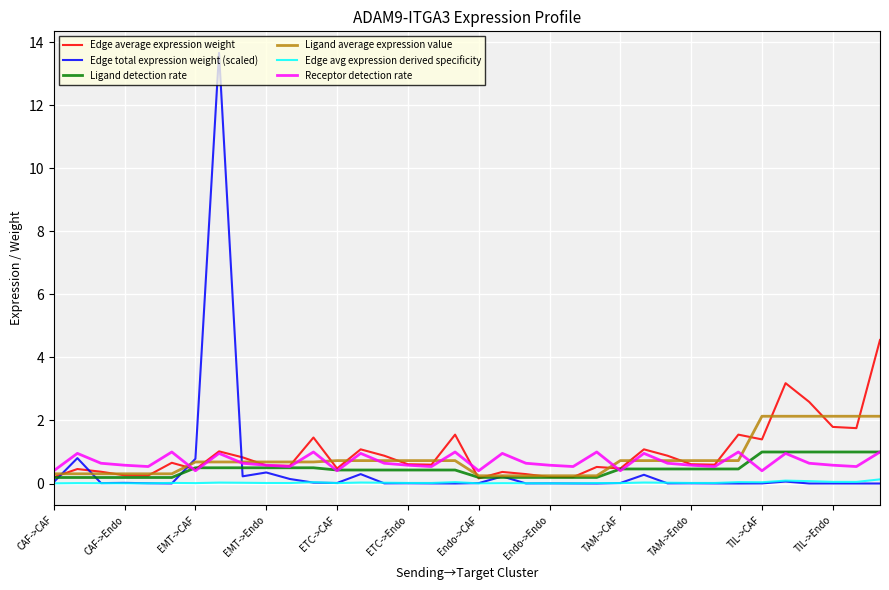

What is the maximum value shown in the chart?

13.7